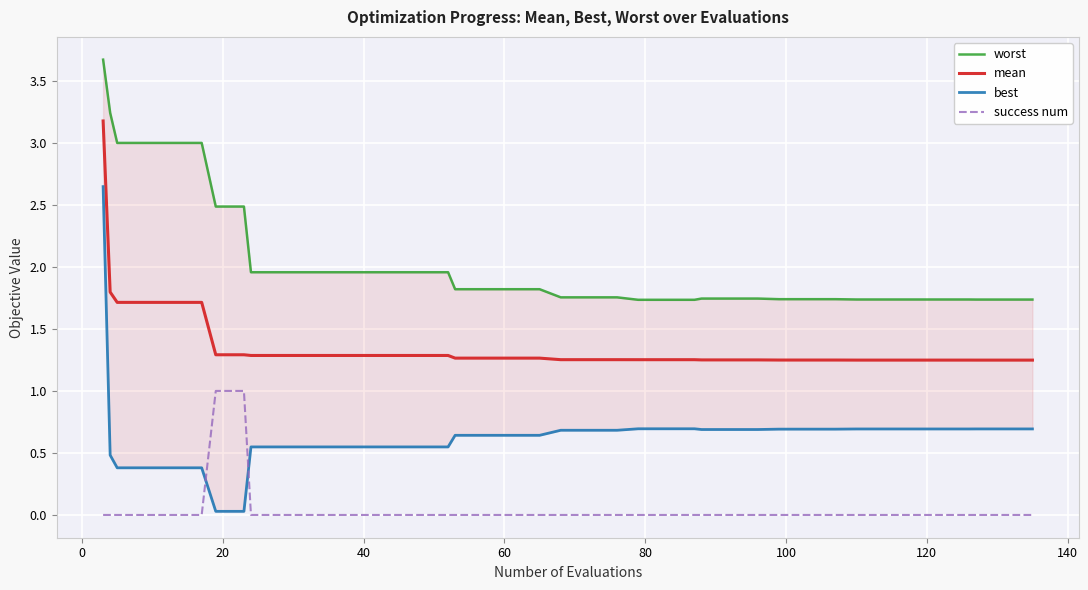

True or false: mean and success num intersect in this chart.

False